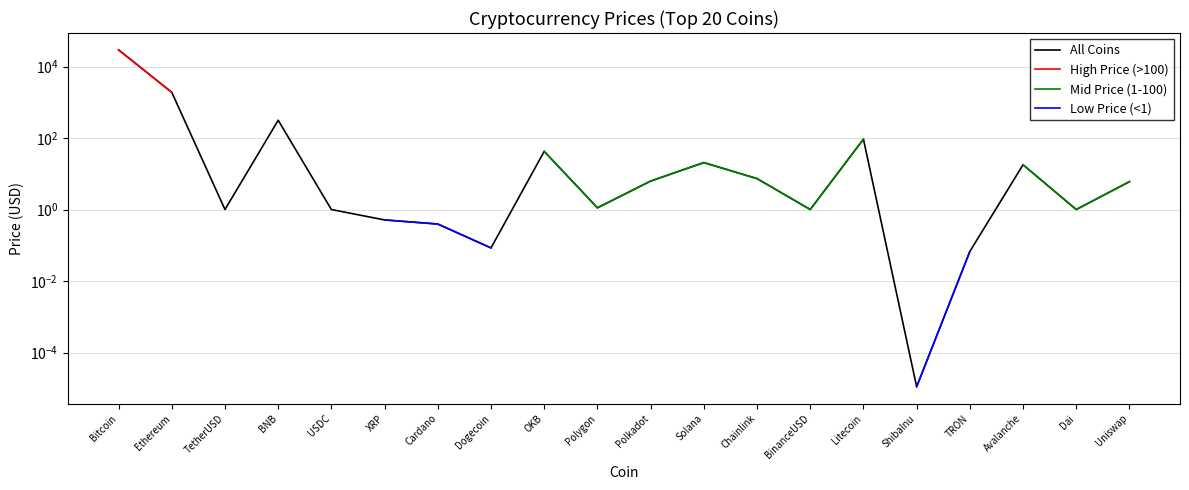

Is the value of All Coins at Uniswap greater than the value of Low Price (<1) at Solana?

No